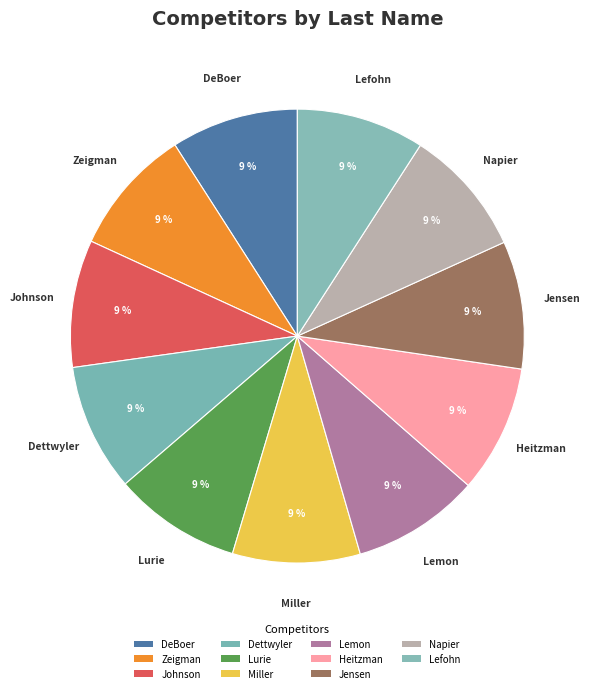

Is there a majority slice in this chart?

No